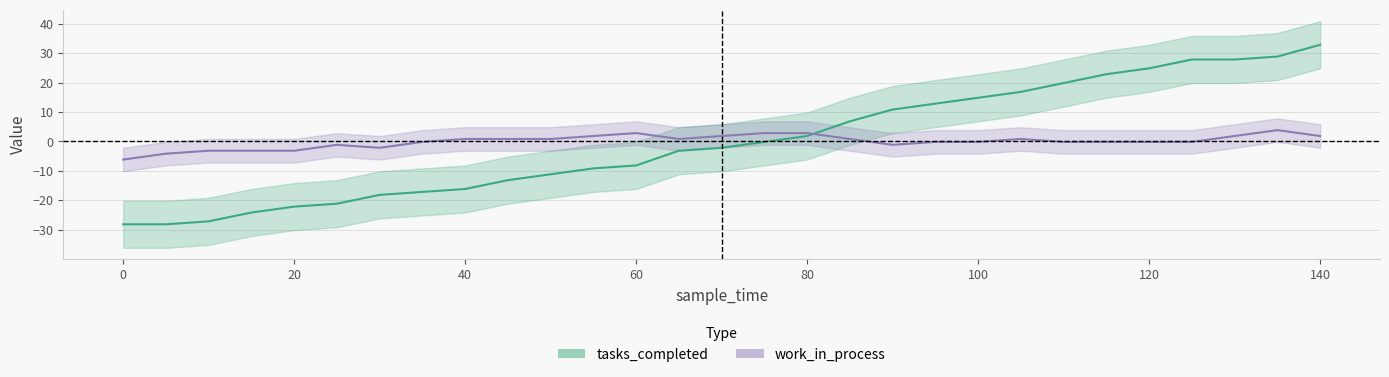

Is the value of tasks_completed at 110 greater than the value of work_in_process at 70?

Yes